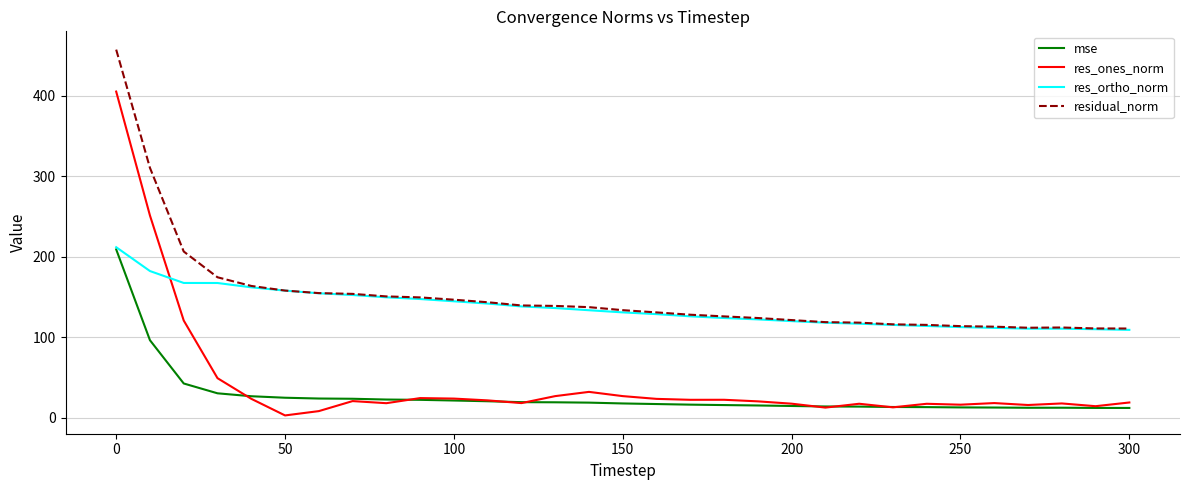

How many lines are shown in the chart?

4